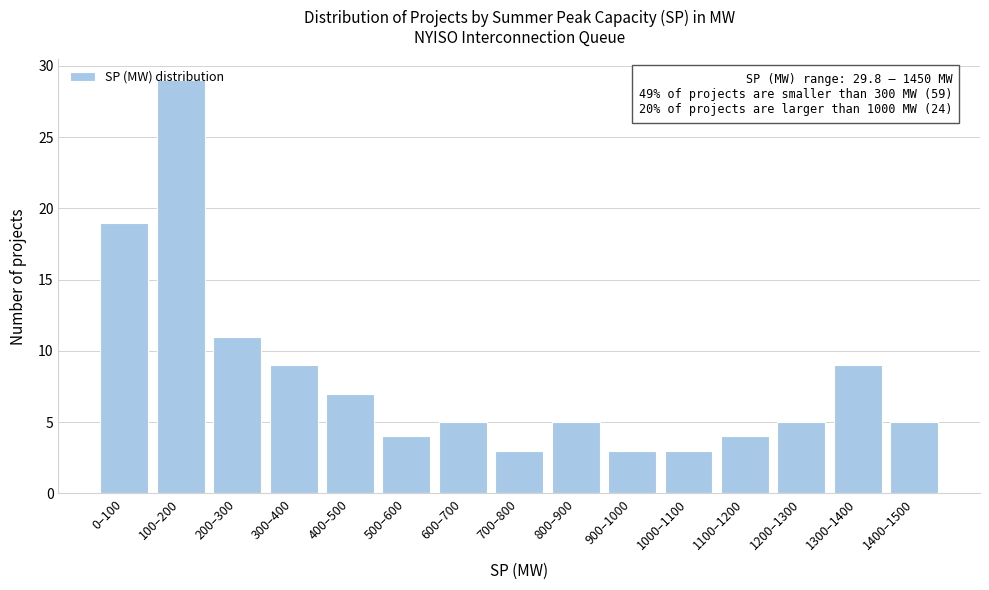

What is the value of the 10th bar from the left?

3